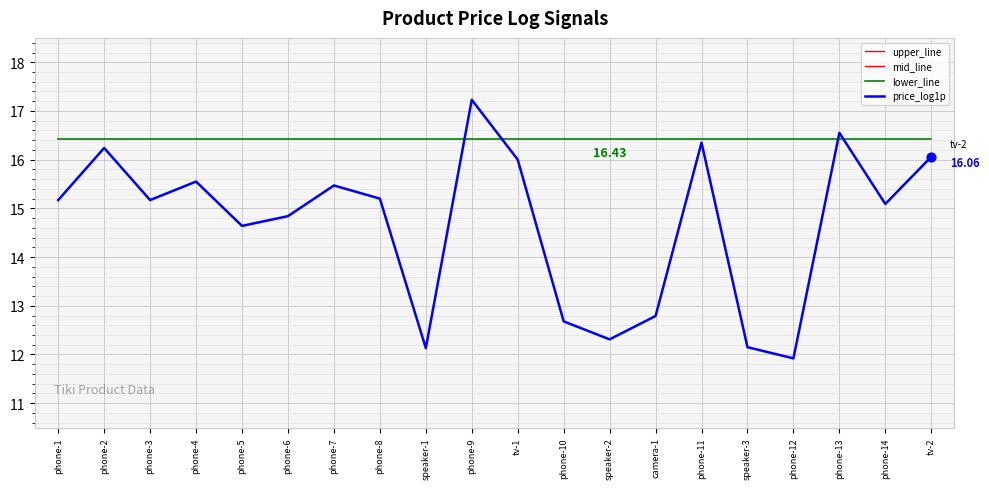

At how many categories does at least one series exceed 14?

20